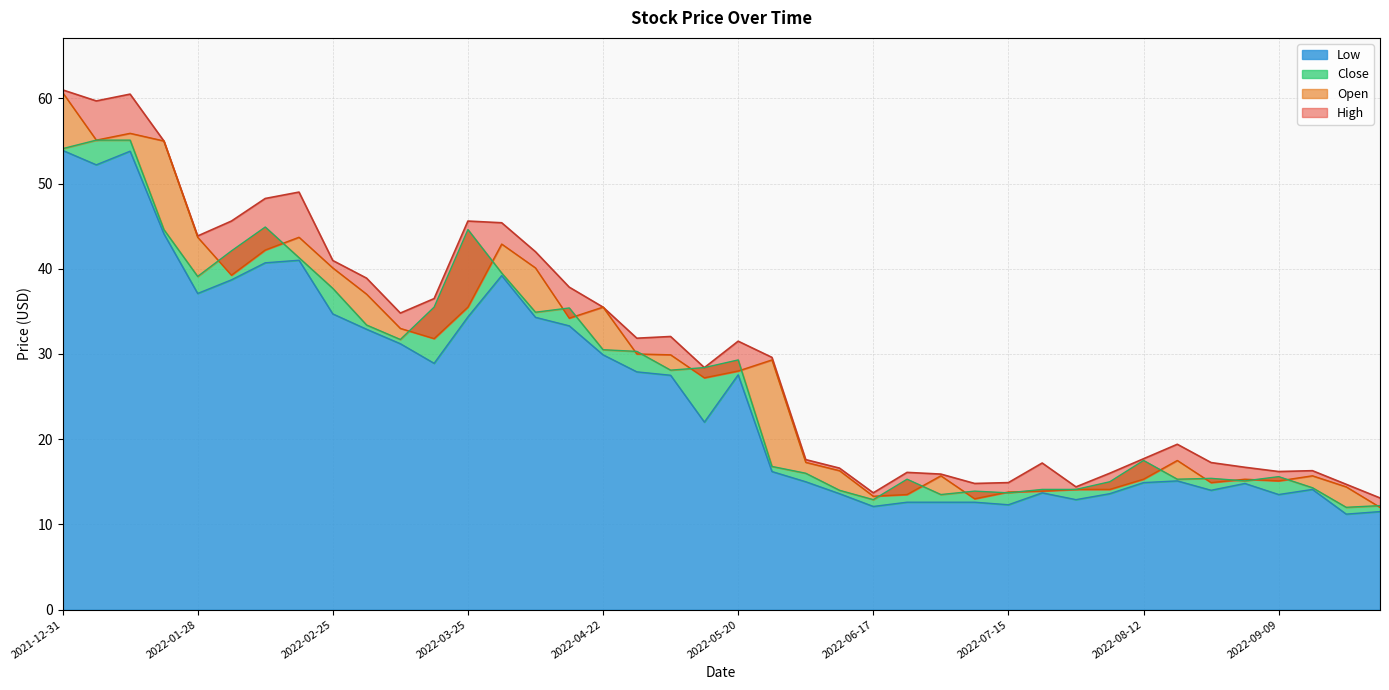

True or false: High and Close cross at least once.

False